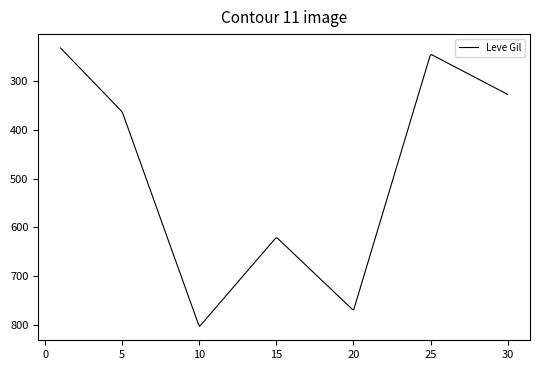

What is the minimum value shown in the chart?

232.5